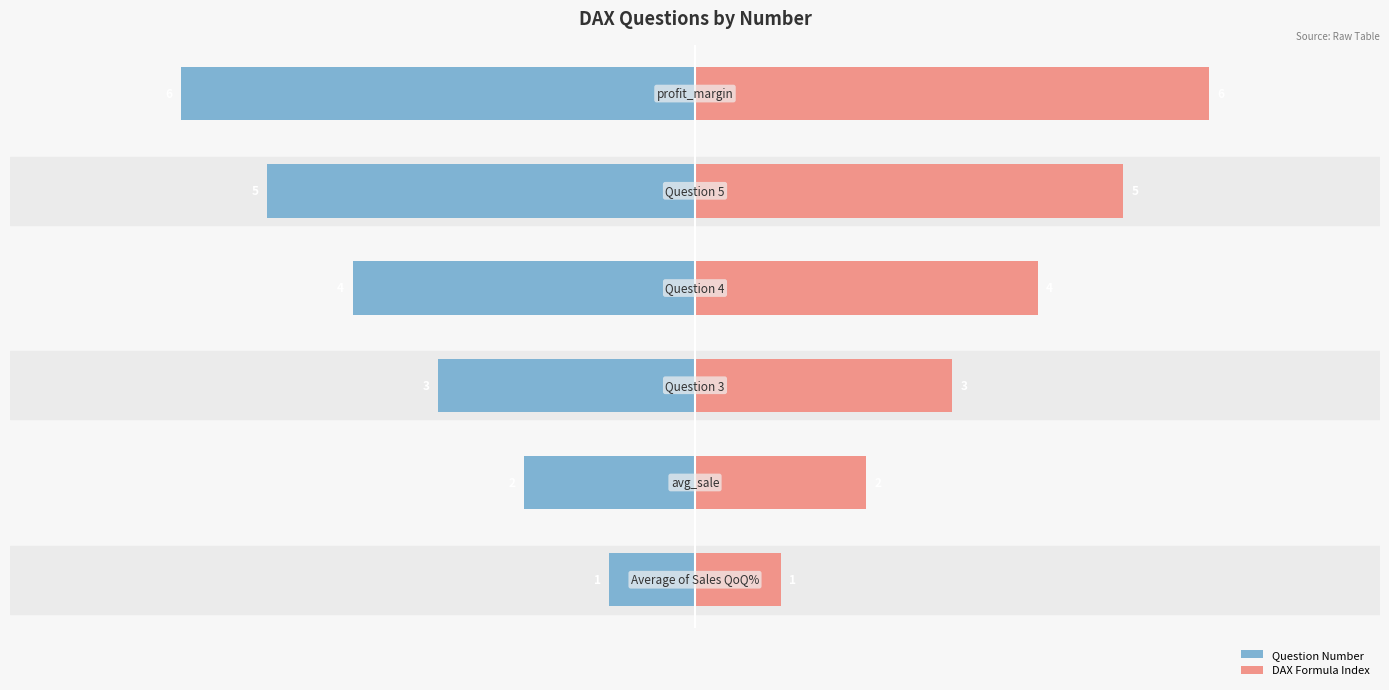

What position from the right is −6?

5